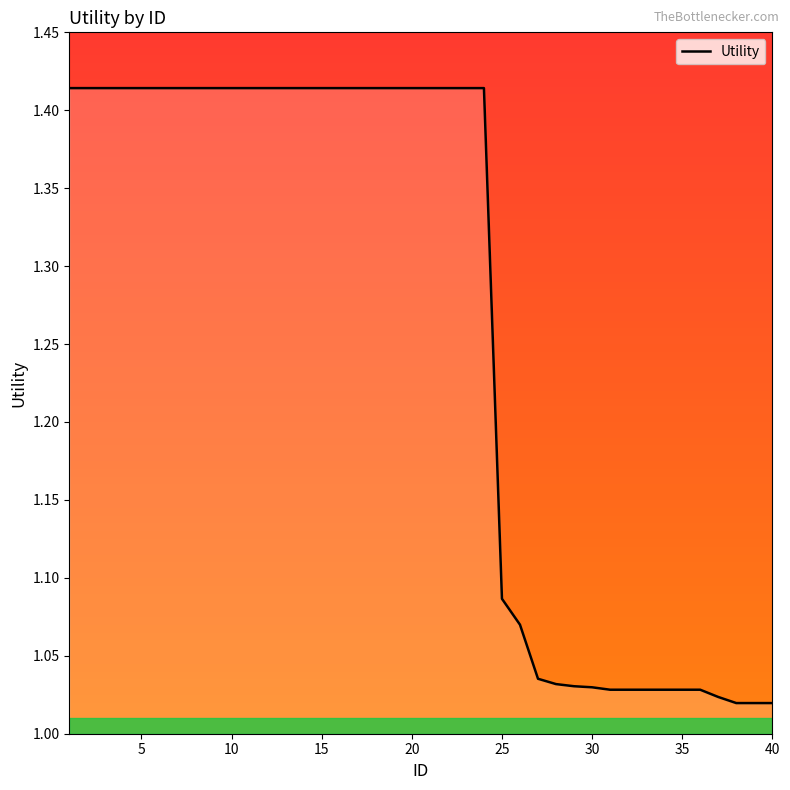

What is the smallest value displayed?

1.0